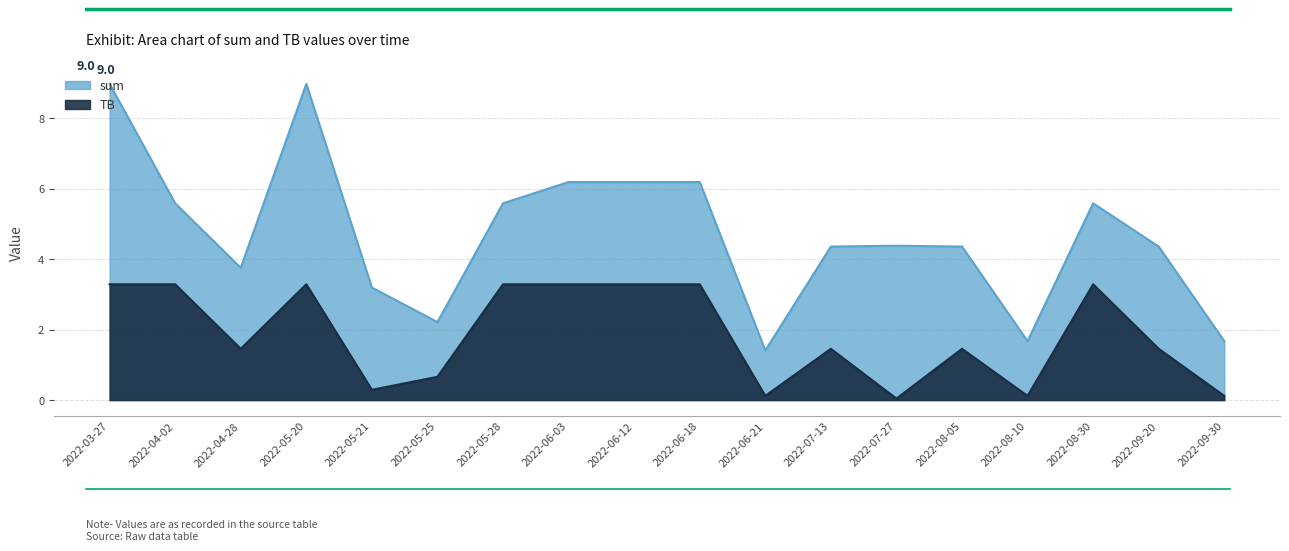

At which label is TB closest to 1?

2022-05-25